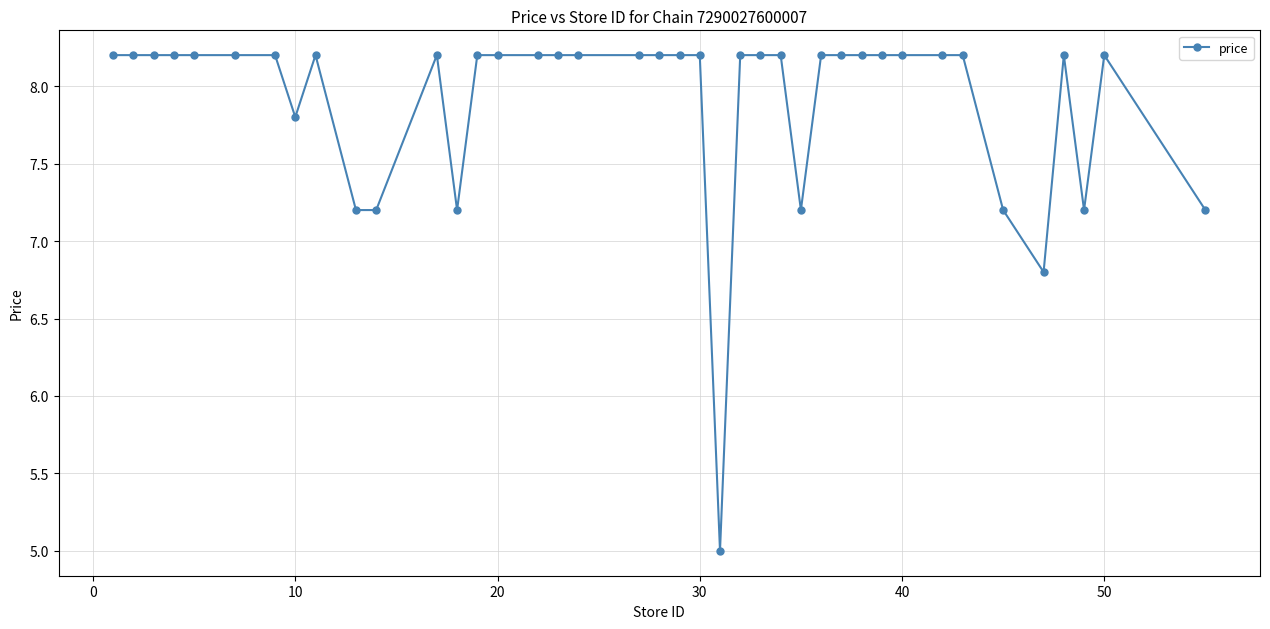

True or false: the data has more than 0 interior local peaks.

True